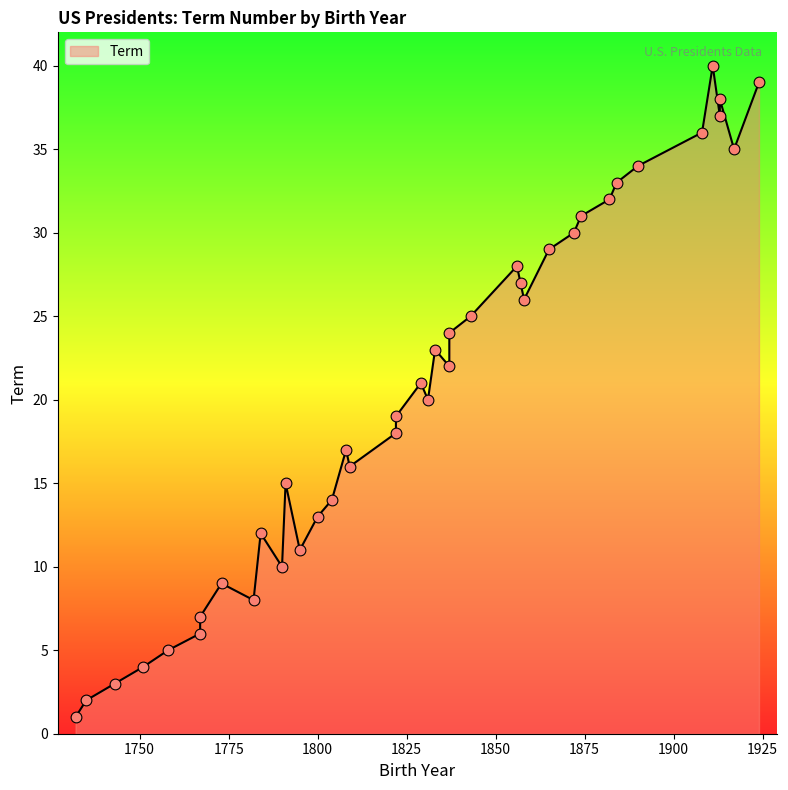

What is the ratio of the value at 1791 to the value at 1924?

0.4